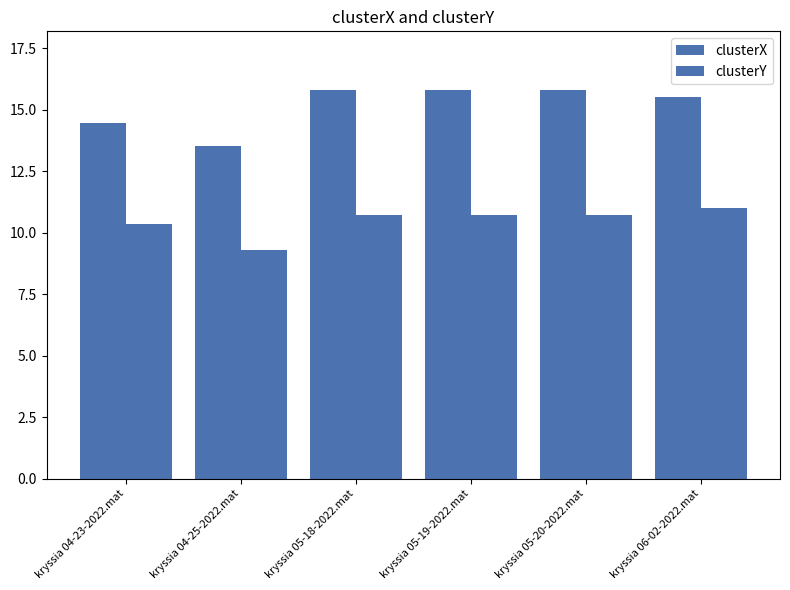

What is the average value of the clusterX series?

15.2